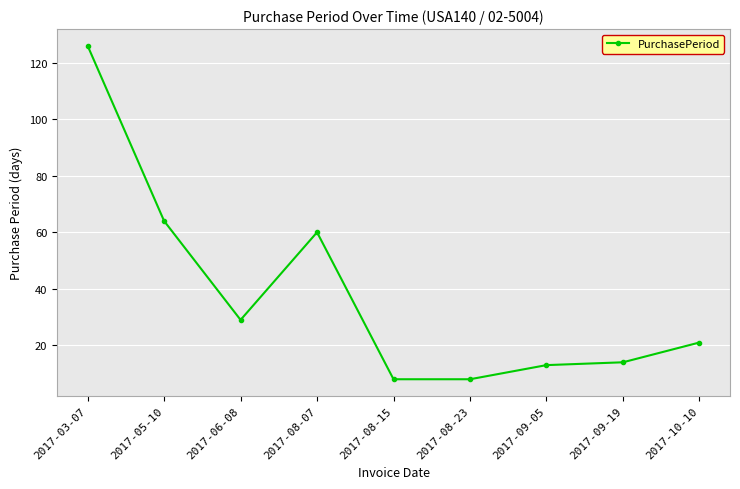

Reading right to left, transcribe all the data shown in this chart.

2017-10-10=21	2017-09-19=14	2017-09-05=13	2017-08-23=8	2017-08-15=8	2017-08-07=60	2017-06-08=29	2017-05-10=64	2017-03-07=126